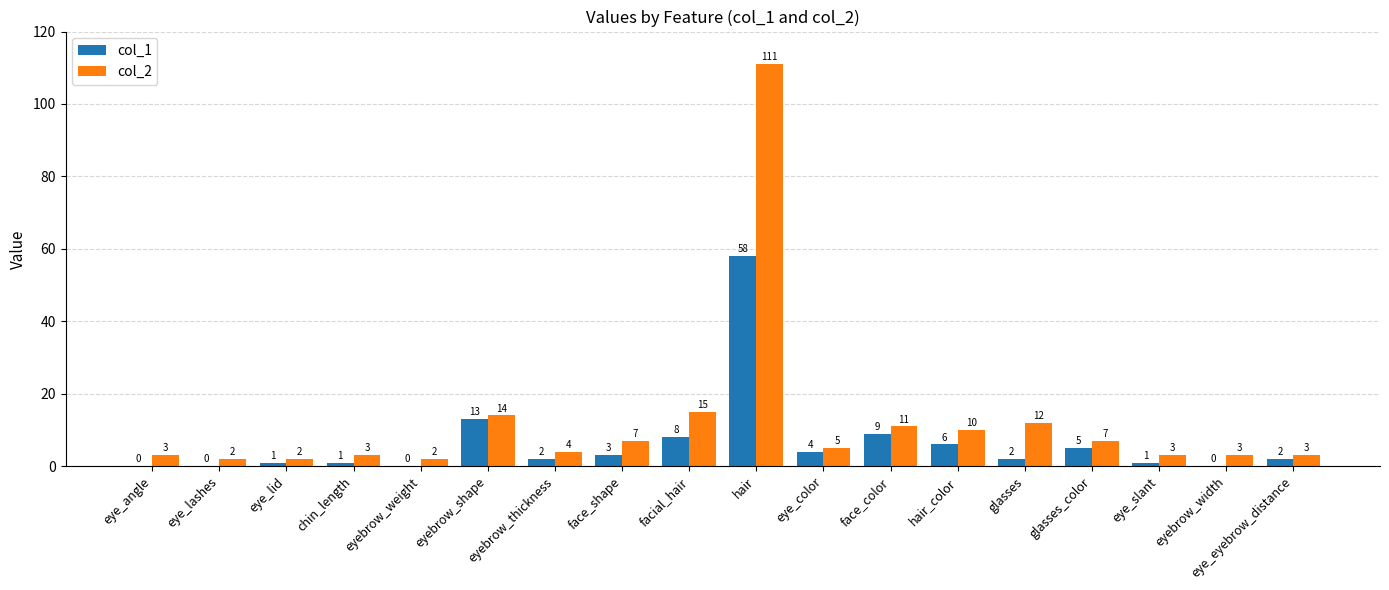

What is the spread (max minus min) of values at eyebrow_thickness?

2